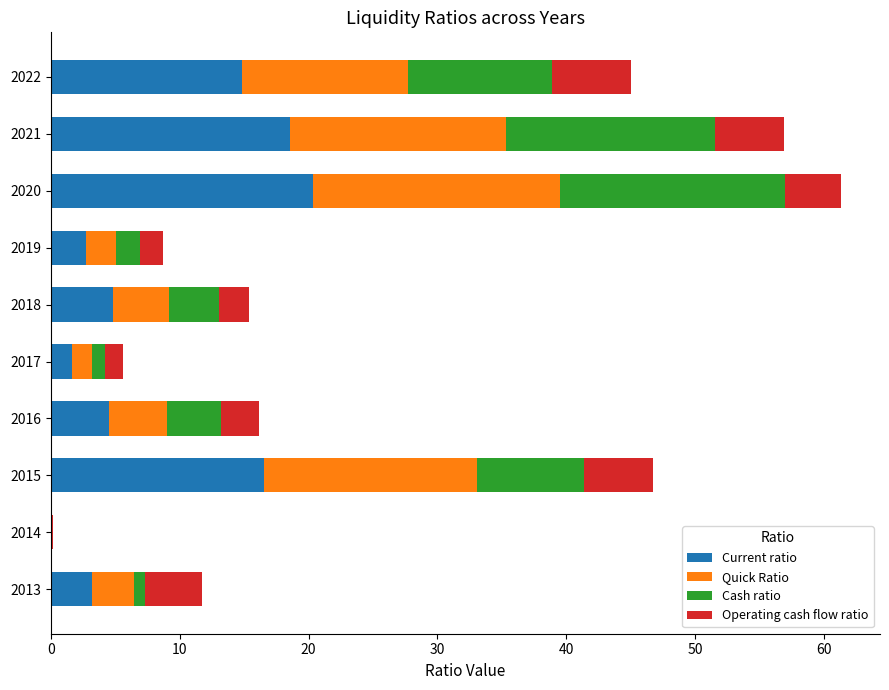

What is the maximum value for Current ratio?

20.3